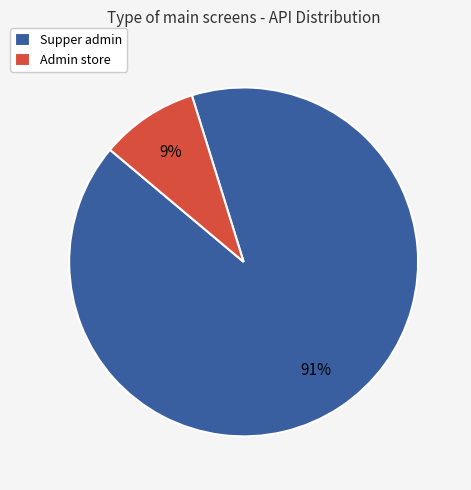

Which category has the biggest portion of the pie?

Supper admin